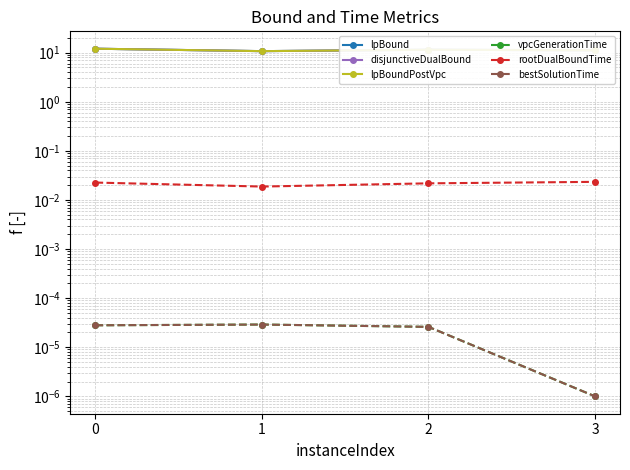

How many lines are shown in the chart?

6